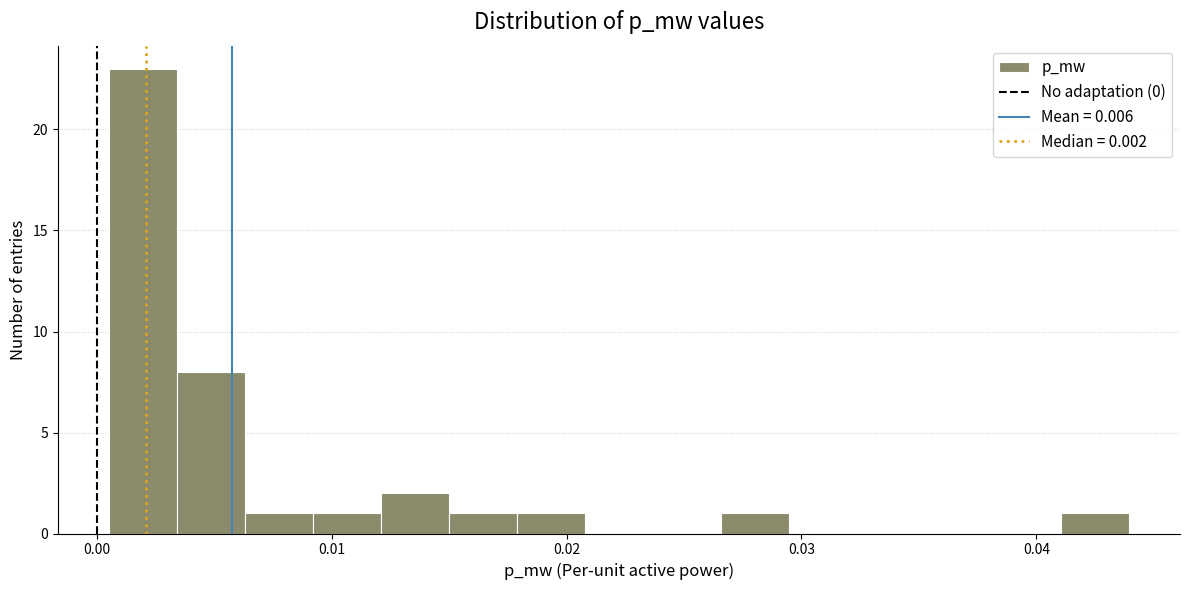

Around what value on the x-axis is the tallest bar? Give the approximate position of its centre, as read against the axis.

0.002